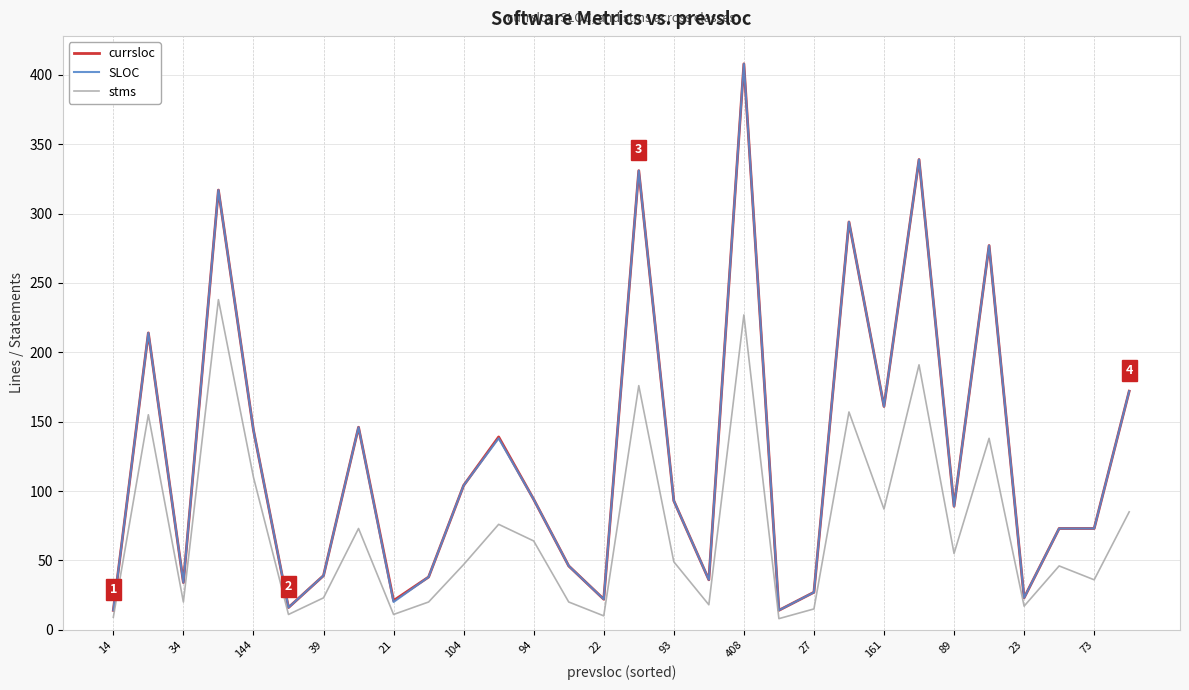

How many lines are shown in the chart?

3